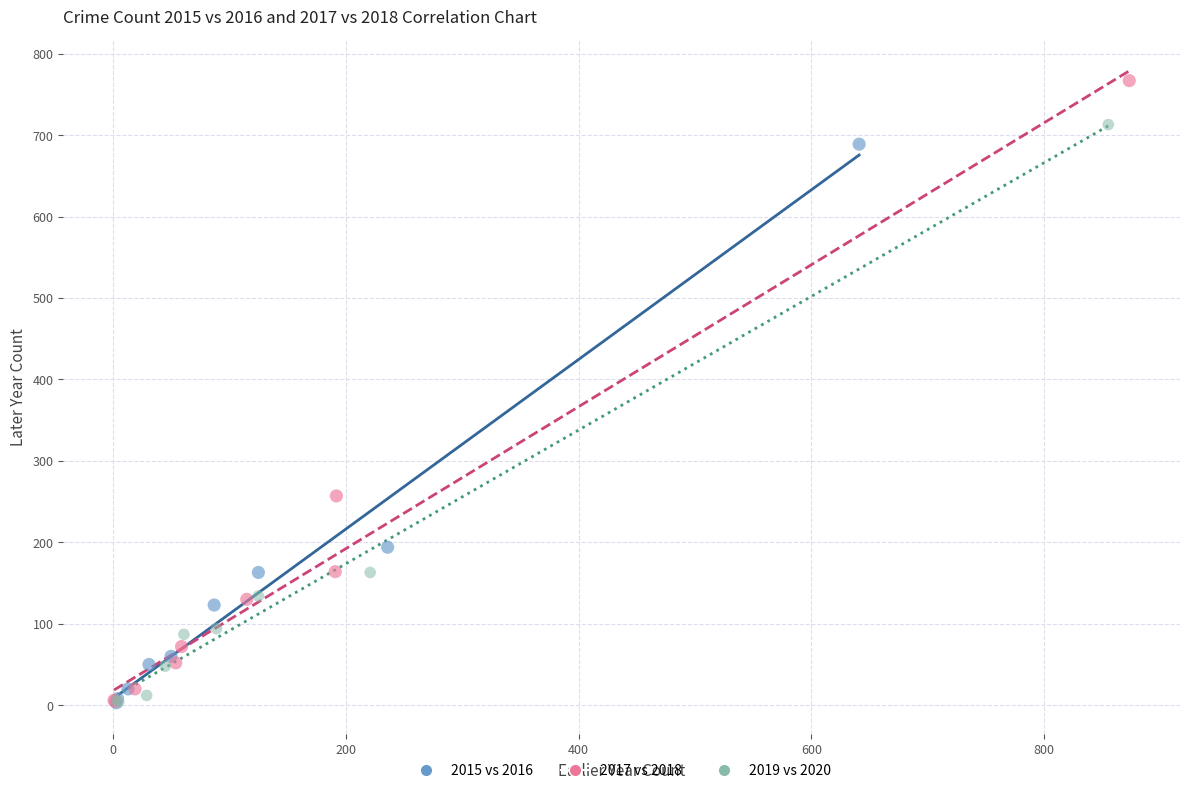

Which series has the largest Y range (max minus min)?

2017 vs 2018